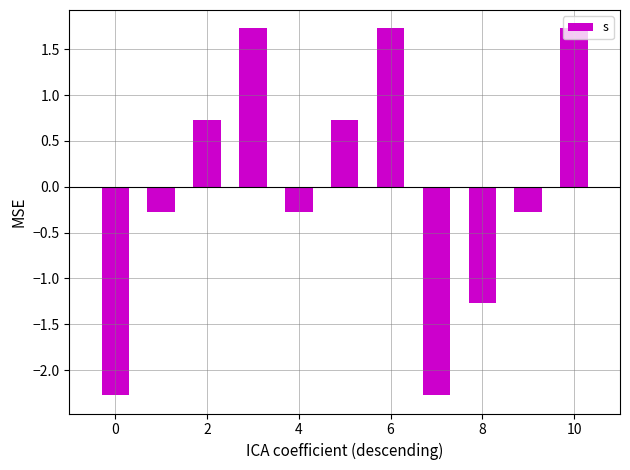

What is the difference between the second highest and second lowest values?

4.0